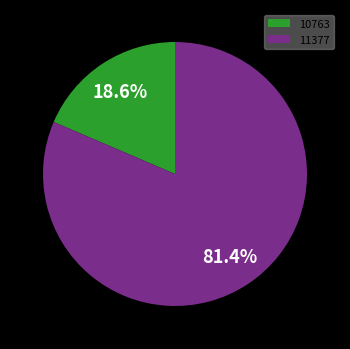

Rank the categories by value from lowest to highest.

10763, 11377